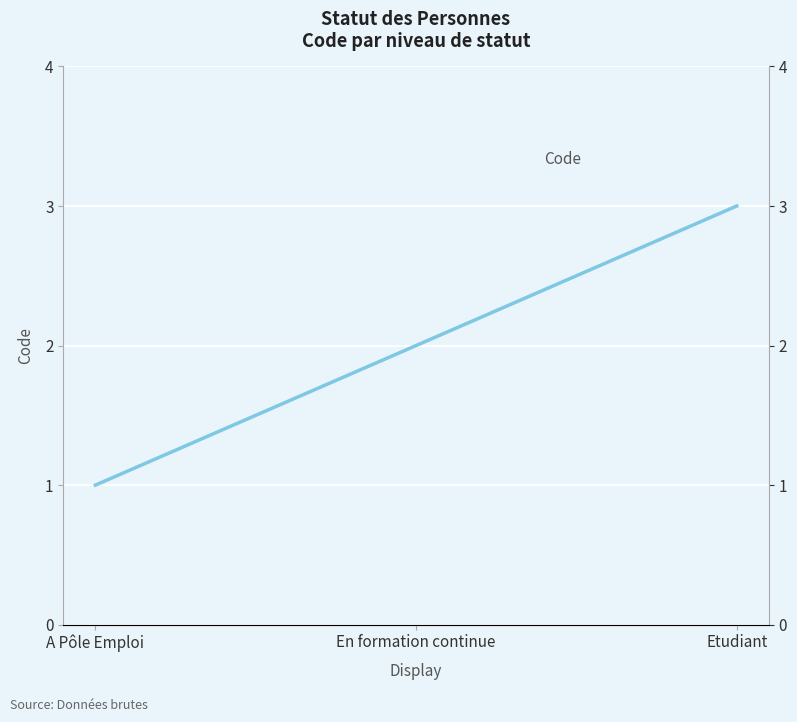

At which category does the chart reach its peak across all series?

Etudiant